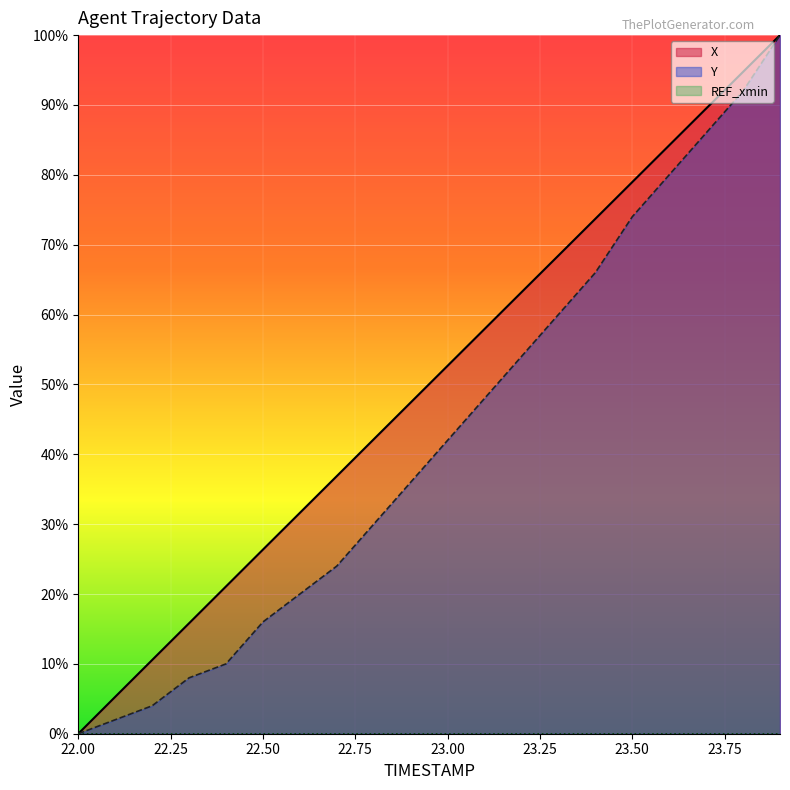

What is the maximum value shown in the chart?

100.0